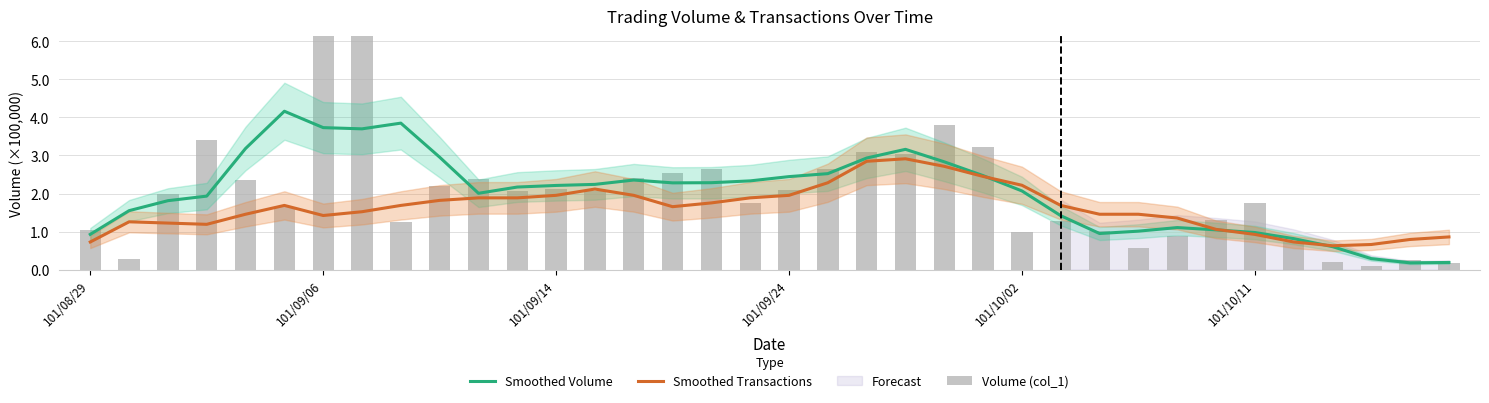

Reading left to right, transcribe all the data shown in this chart.

Smoothed Volume: 0.9	1.6	1.8	1.9	3.2	4.2	3.7	3.7	3.8	3.0	2.0	2.2	2.2	2.2	2.4	2.3	2.3	2.3	2.4	2.5	2.9	3.2	2.8	2.5	2.1	1.4	1.0	1.0	1.1	1.0	1.0	0.8	0.6	0.3	0.2	0.2
Smoothed Transactions: 0.7	1.3	1.2	1.2	1.5	1.7	1.4	1.5	1.7	1.8	1.9	1.9	2.0	2.1	2.0	1.7	1.8	1.9	2.0	2.3	2.8	2.9	2.7	2.4	2.2	1.7	1.5	1.5	1.4	1.1	0.9	0.7	0.6	0.7	0.8	0.9
Volume (col_1): 1.0	0.3	2.0	3.4	2.4	1.6	6.5	6.9	1.2	2.2	2.4	2.1	2.1	2.1	2.4	2.5	2.6	1.8	2.1	2.6	3.1	3.0	3.8	3.2	1.0	1.3	1.0	0.6	0.9	1.3	1.8	0.7	0.2	0.1	0.3	0.2